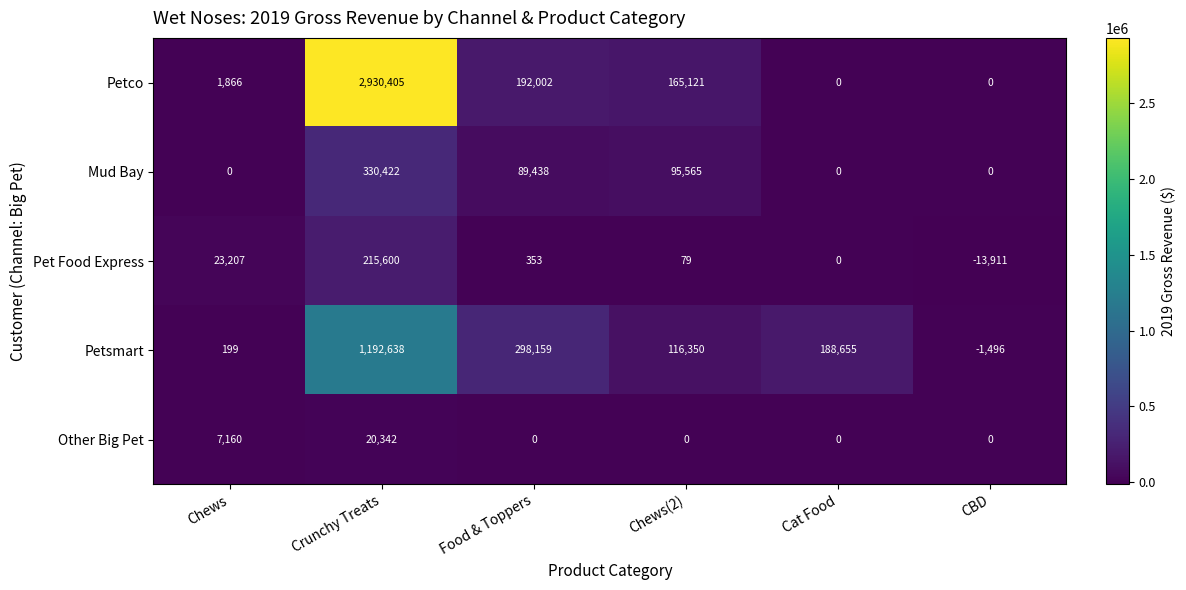

At which category does the chart reach its minimum across all series?

CBD